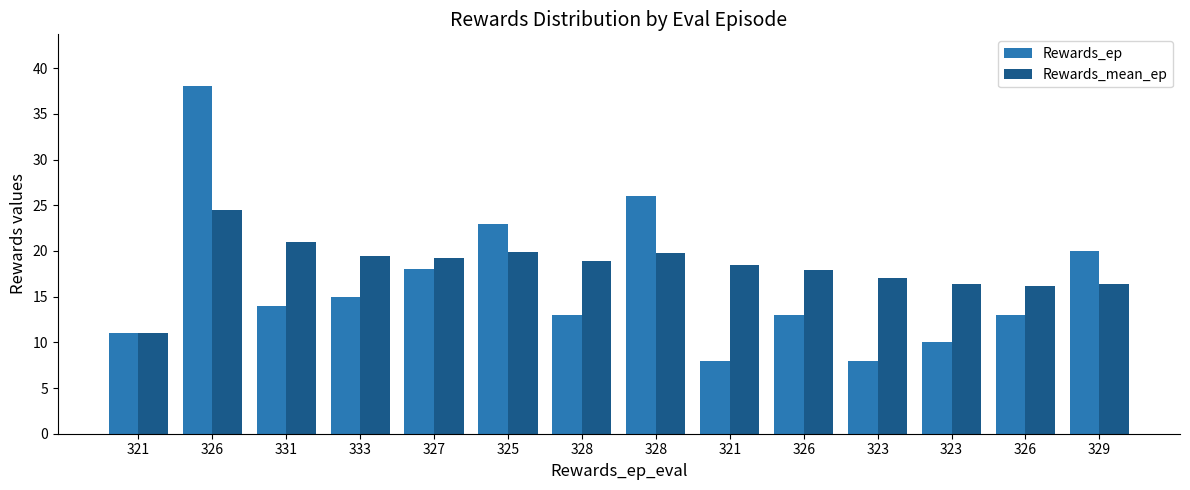

Which series changed the most between 325 and 323?

Rewards_ep